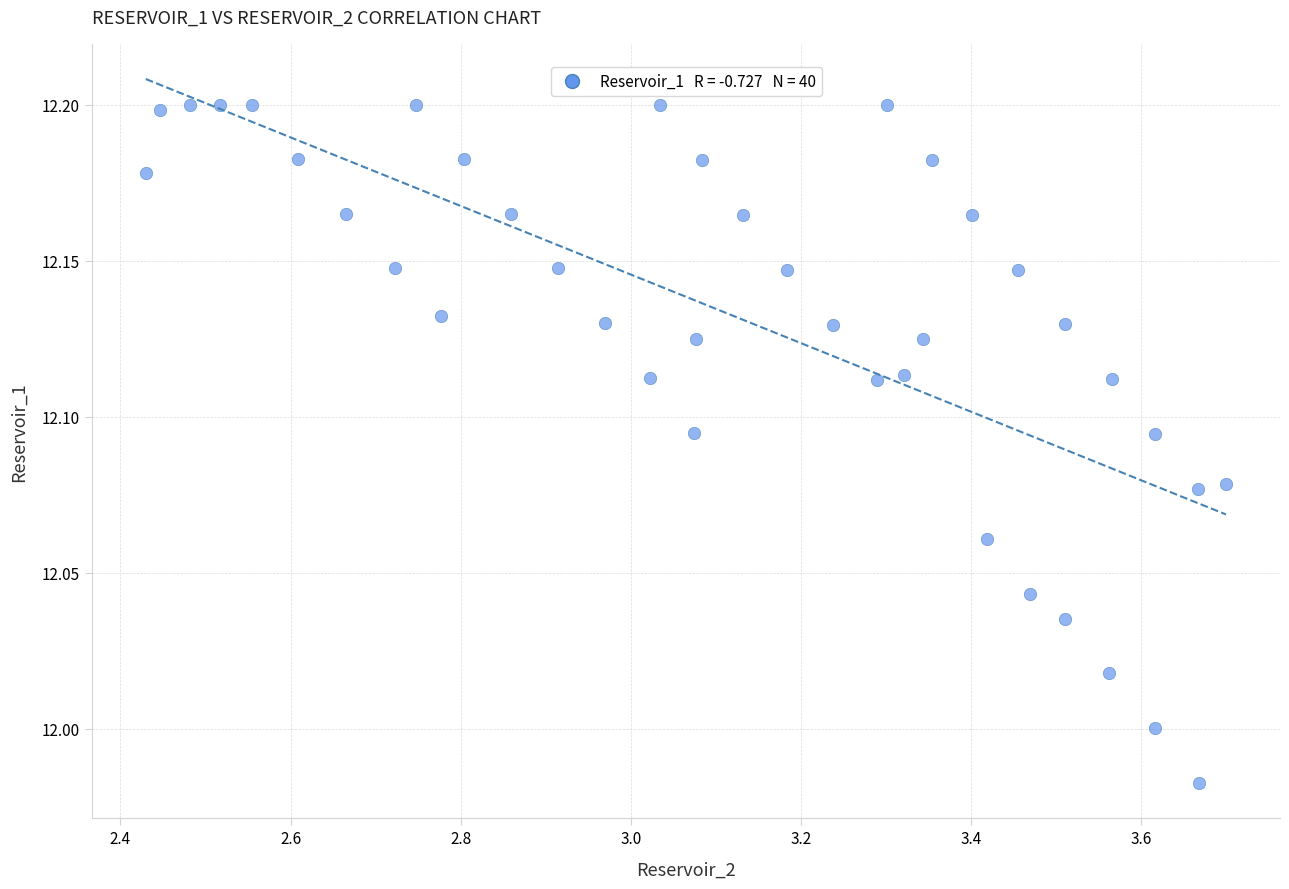

What is the range of X values (max minus min)?

1.3